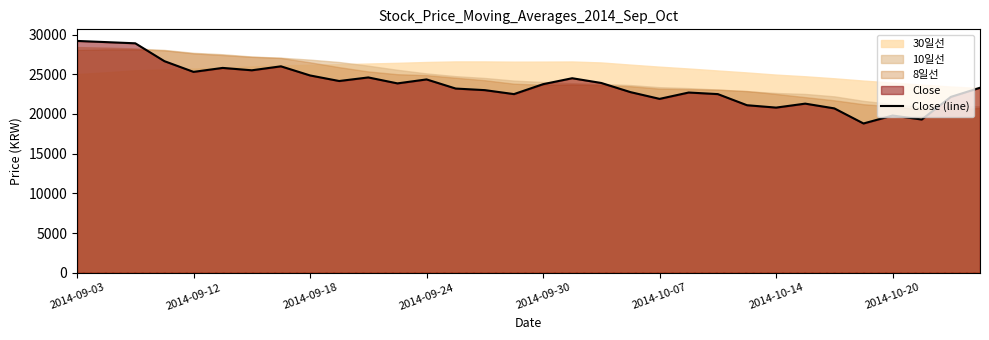

How many lines are shown in the chart?

1